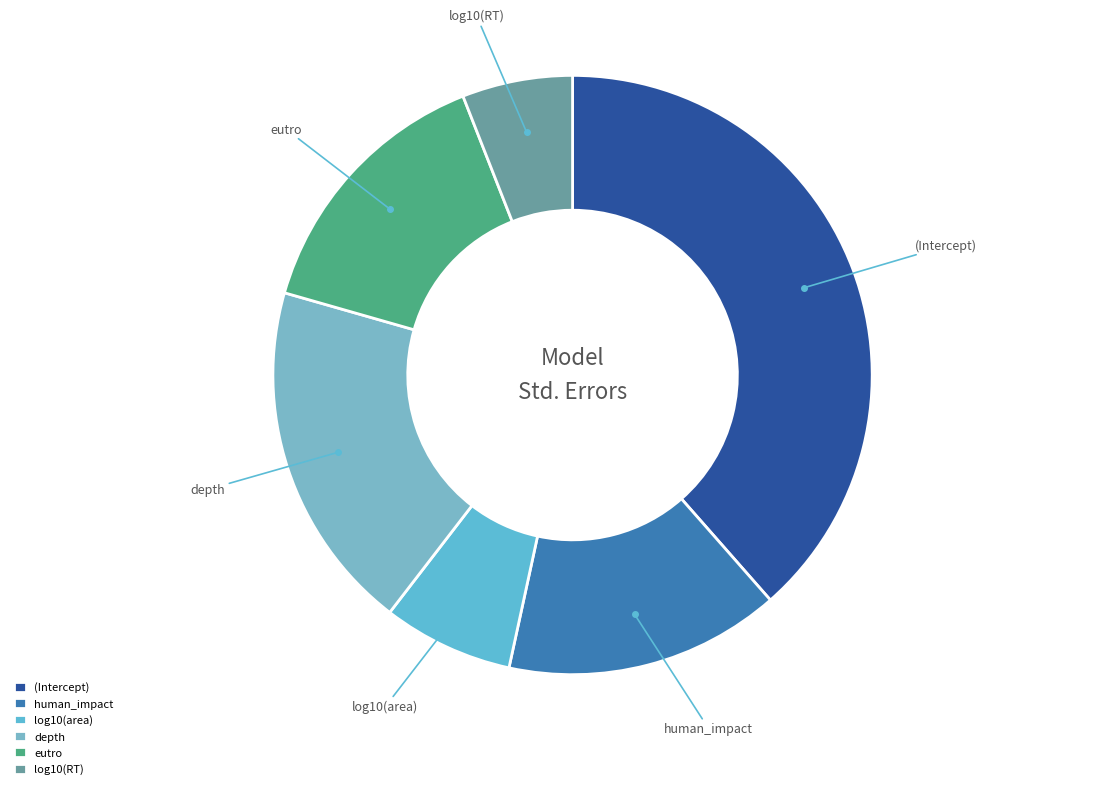

Do depth and eutro together represent more than half of the pie?

No